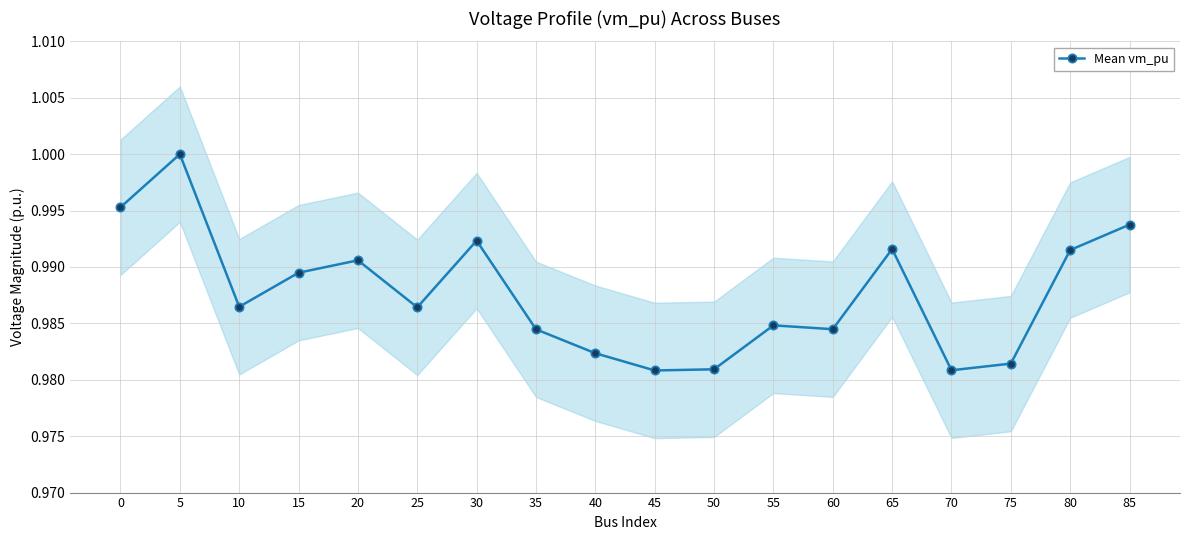

What is the smallest value displayed?

1.0